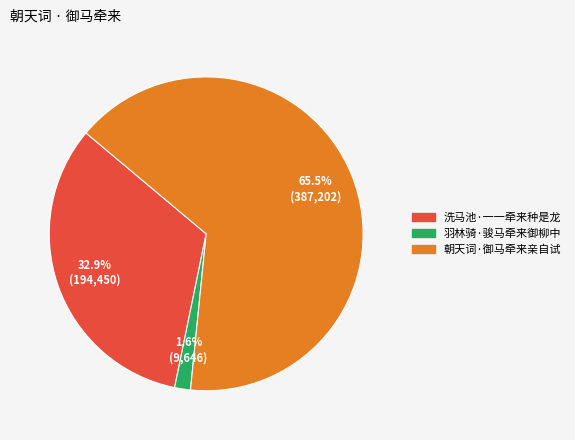

To the nearest percent, what percentage of the pie is 羽林骑·骏马牵来御柳中?

2%